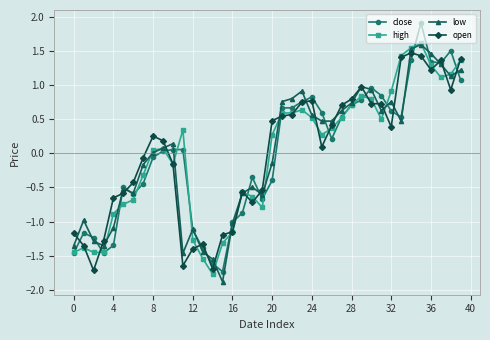

What is the value of the low point at the 25th from the left?

0.6